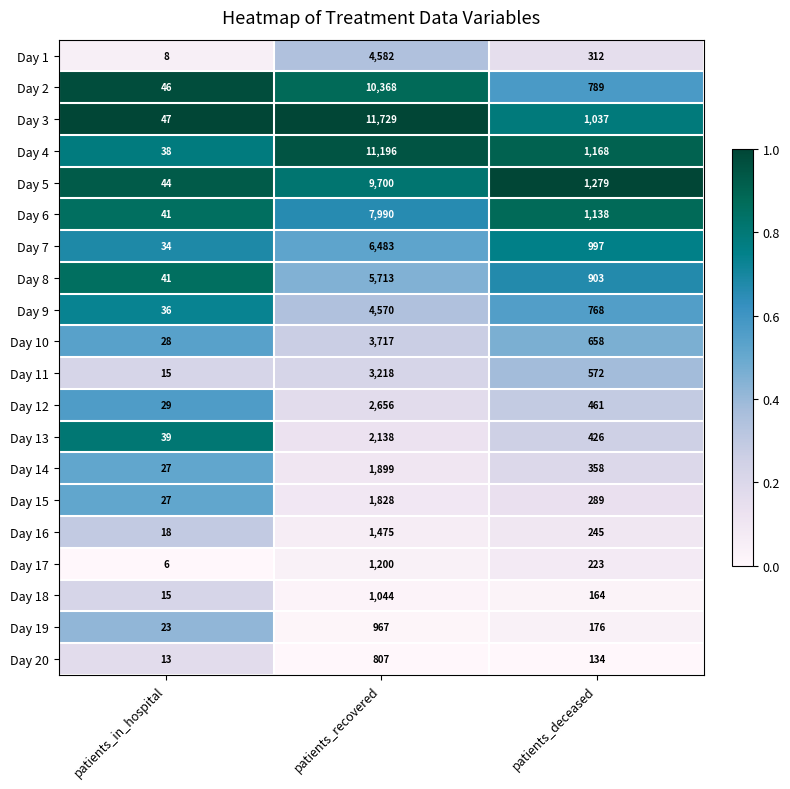

Read the Day 8 value at patients_in_hospital.

41